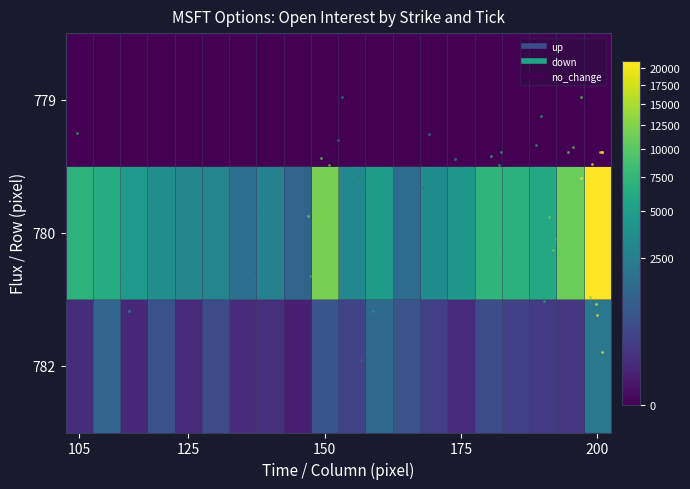

Reading left to right, extract all data points from this chart.

782: 129	1293	98	664	100	554	123	151	45	768	402	1478	690	321	109	606	354	254	211	2107
780: 7104	6339	4433	3536	2988	2849	1716	2673	1245	11850	3132	4623	1555	3480	4264	7313	6895	5917	11176	21055
779: 0	0	0	0	0	0	0	0	0	0	0	0	0	0	0	0	0	0	0	0